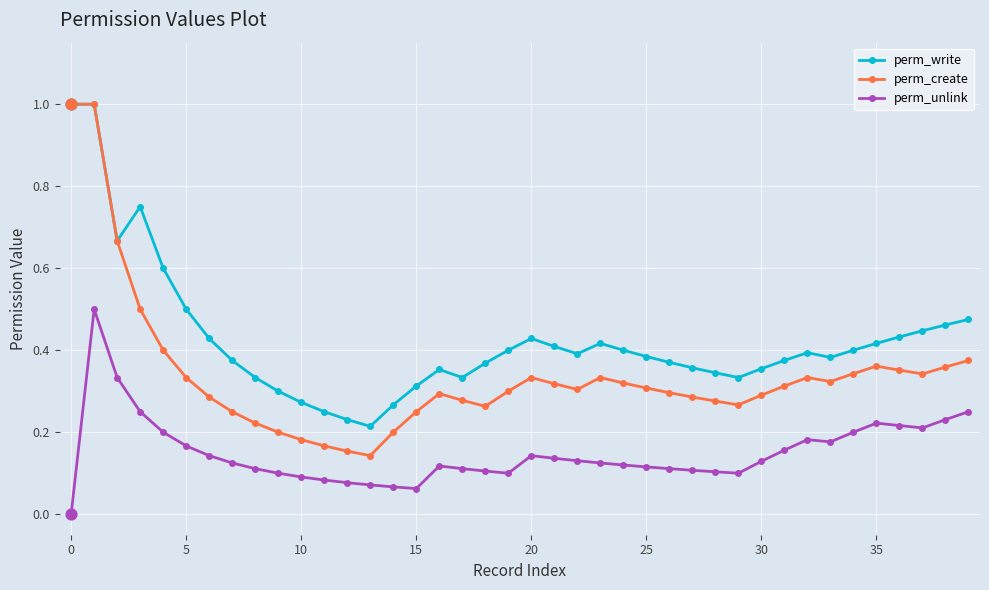

Which series has the largest total across all categories?

perm_write